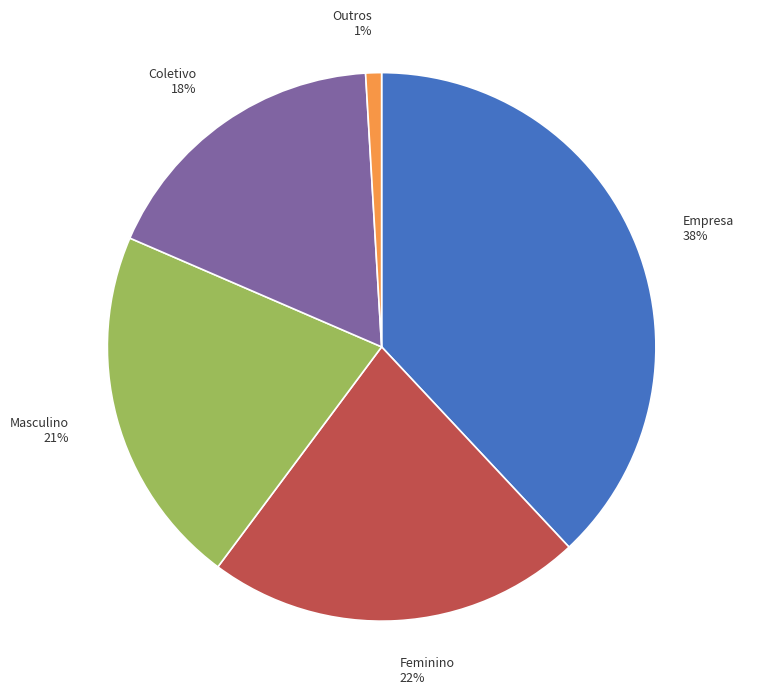

Which category has the smallest portion of the pie?

Outros